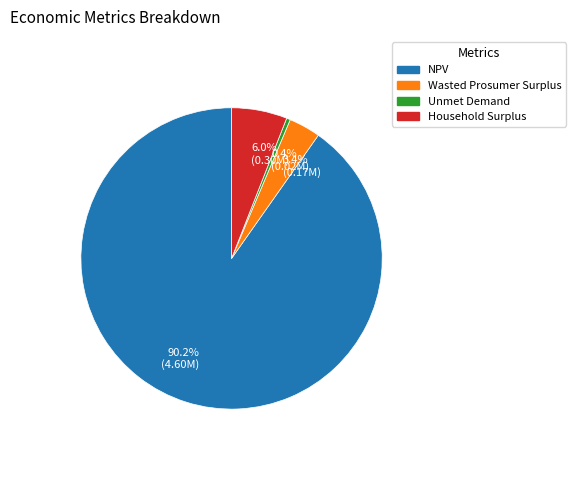

To the nearest percent, what is the average slice percentage?

25%